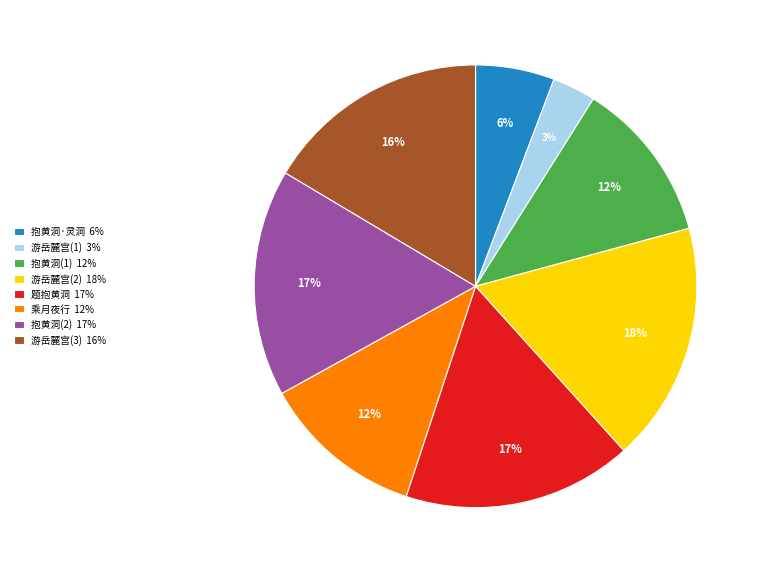

True or false: 抱黄洞(2) 17% accounts for 9% of the total.

False